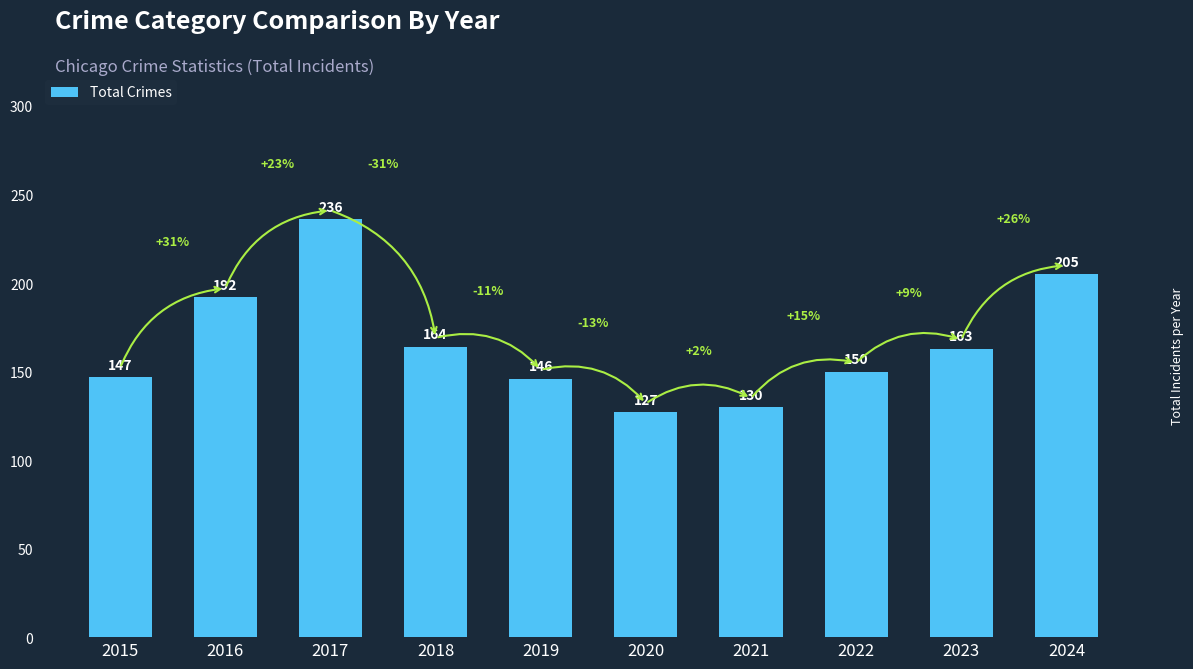

How many series are shown in this chart?

1